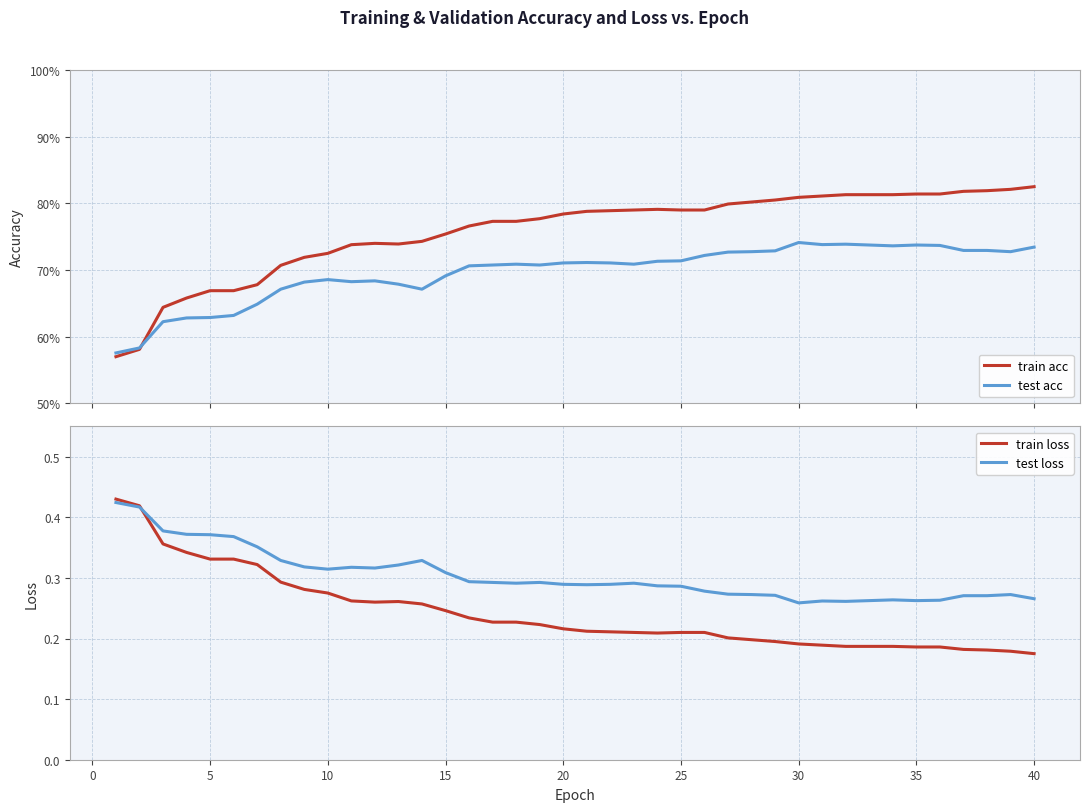

How many lines are shown in the chart?

4